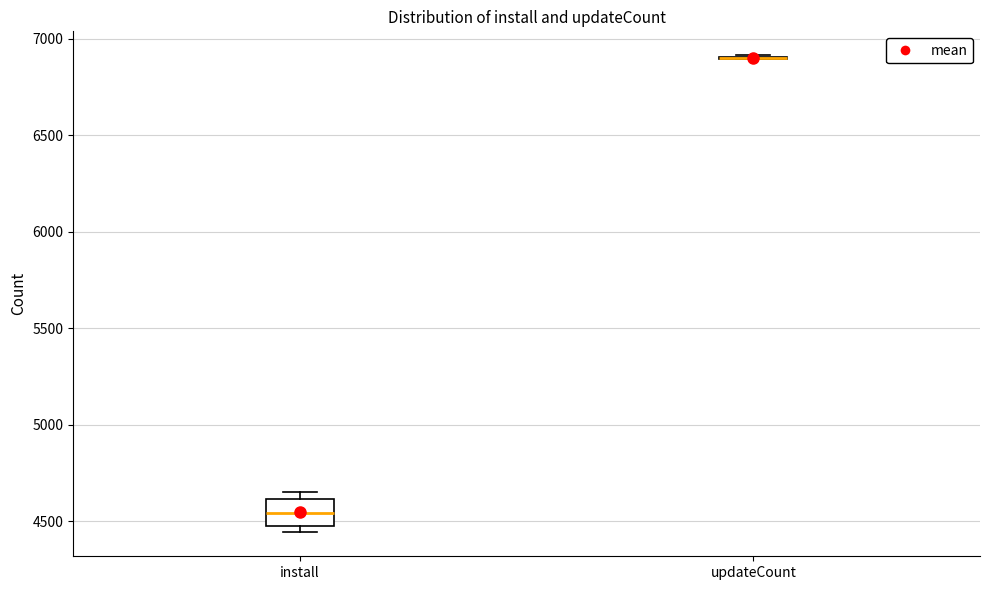

Reading left to right, transcribe this box plot: for each box, give where its median line is, the range the box spans, and where its two whiskers end, as read against the y-axis. The values are not printed on the chart, so give them approximately, as read against the axis.

install: median 4550, box 4500 to 4600, whiskers 4450 to 4650
updateCount: box collapsed to a line at 6900, whiskers 6900 to 6900